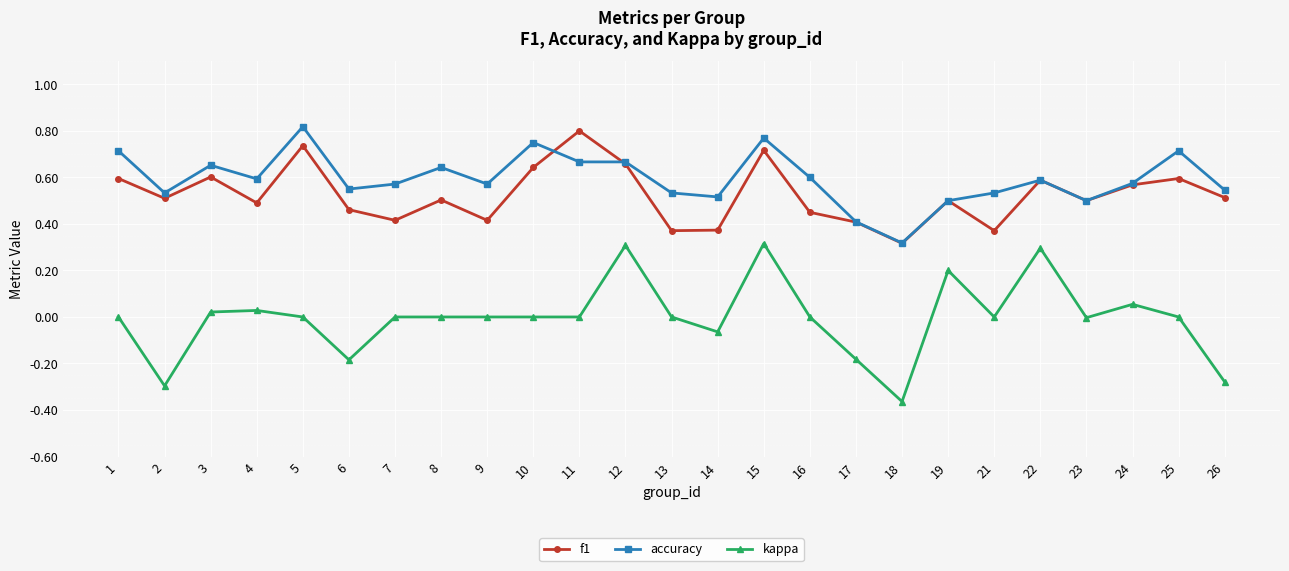

Is the value of accuracy at 12 greater than the value of kappa at 5?

Yes